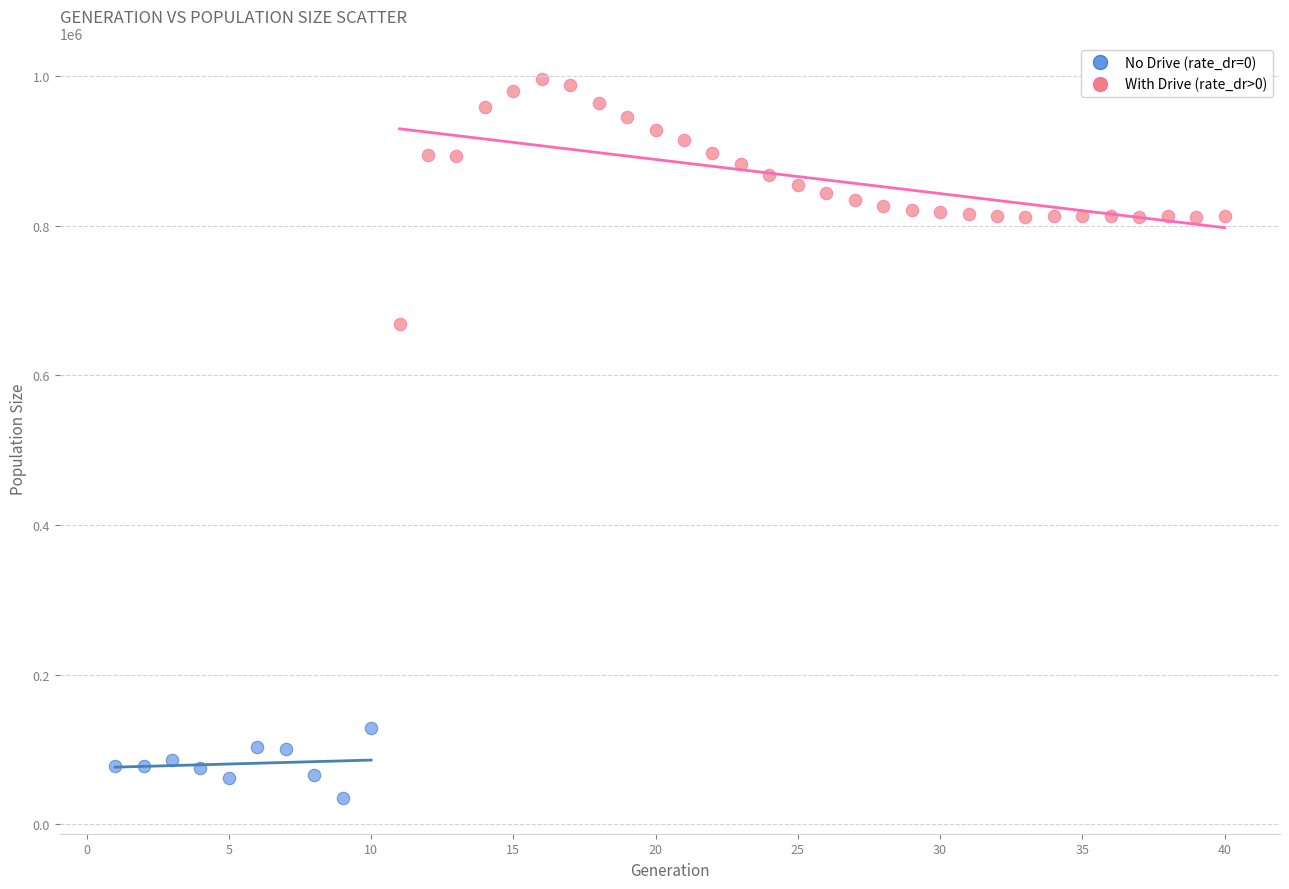

What are all the series names shown in the legend?

No Drive (rate_dr=0), With Drive (rate_dr>0)